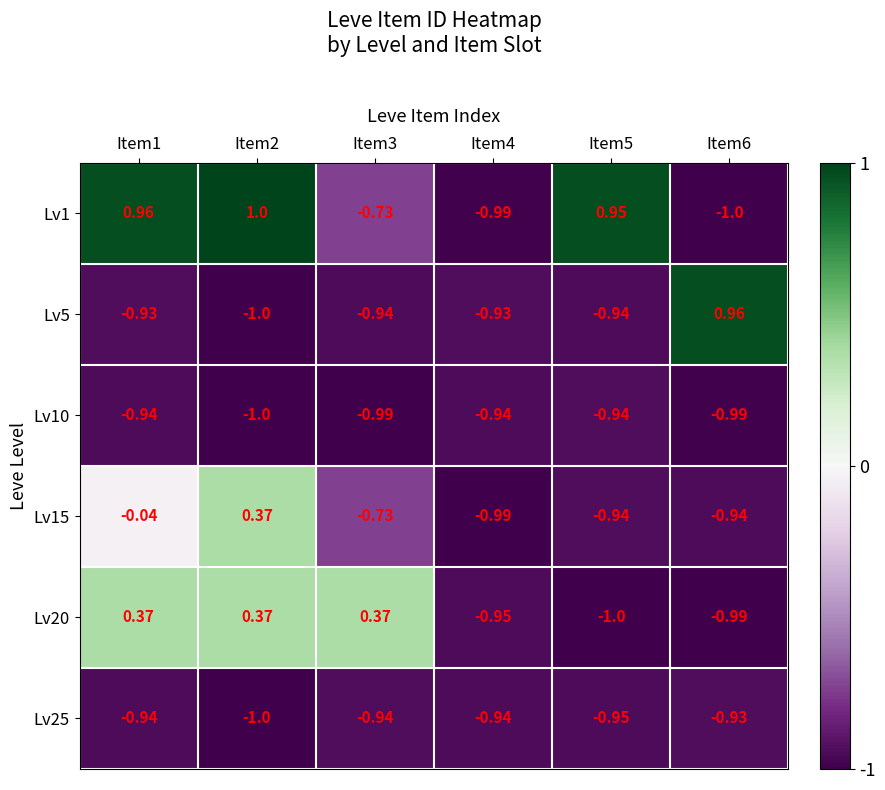

Is the value of Lv1 at Item3 greater than the value of Lv20 at Item2?

No